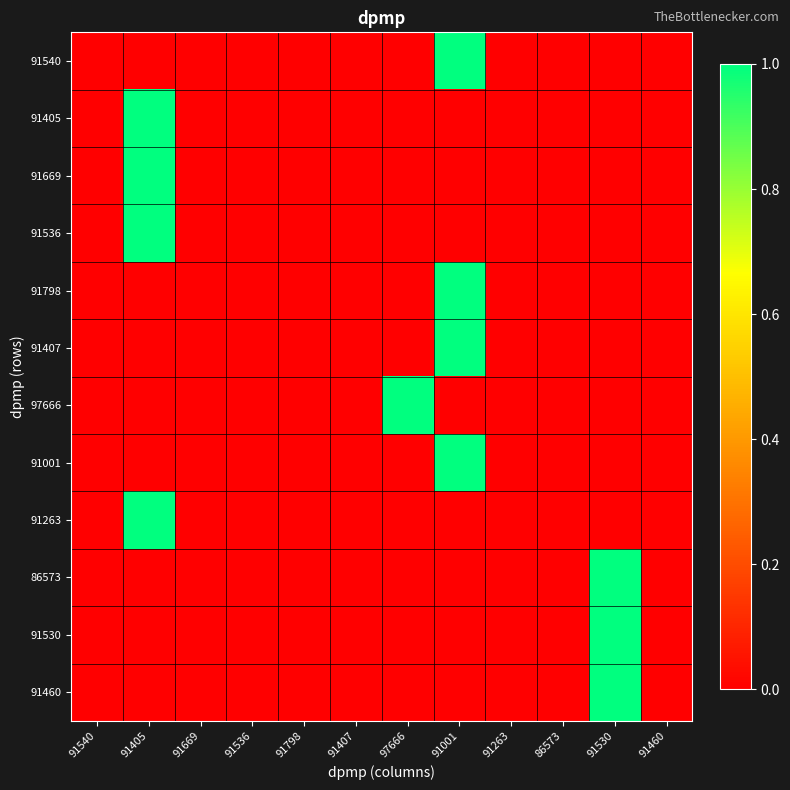

Reading left to right, transcribe all the data shown in this chart.

91540: 91540=0	91405=0	91669=0	91536=0	91798=0	91407=0	97666=0	91001=1	91263=0	86573=0	91530=0	91460=0
91405: 91540=0	91405=1	91669=0	91536=0	91798=0	91407=0	97666=0	91001=0	91263=0	86573=0	91530=0	91460=0
91669: 91540=0	91405=1	91669=0	91536=0	91798=0	91407=0	97666=0	91001=0	91263=0	86573=0	91530=0	91460=0
91536: 91540=0	91405=1	91669=0	91536=0	91798=0	91407=0	97666=0	91001=0	91263=0	86573=0	91530=0	91460=0
91798: 91540=0	91405=0	91669=0	91536=0	91798=0	91407=0	97666=0	91001=1	91263=0	86573=0	91530=0	91460=0
91407: 91540=0	91405=0	91669=0	91536=0	91798=0	91407=0	97666=0	91001=1	91263=0	86573=0	91530=0	91460=0
97666: 91540=0	91405=0	91669=0	91536=0	91798=0	91407=0	97666=1	91001=0	91263=0	86573=0	91530=0	91460=0
91001: 91540=0	91405=0	91669=0	91536=0	91798=0	91407=0	97666=0	91001=1	91263=0	86573=0	91530=0	91460=0
91263: 91540=0	91405=1	91669=0	91536=0	91798=0	91407=0	97666=0	91001=0	91263=0	86573=0	91530=0	91460=0
86573: 91540=0	91405=0	91669=0	91536=0	91798=0	91407=0	97666=0	91001=0	91263=0	86573=0	91530=1	91460=0
91530: 91540=0	91405=0	91669=0	91536=0	91798=0	91407=0	97666=0	91001=0	91263=0	86573=0	91530=1	91460=0
91460: 91540=0	91405=0	91669=0	91536=0	91798=0	91407=0	97666=0	91001=0	91263=0	86573=0	91530=1	91460=0